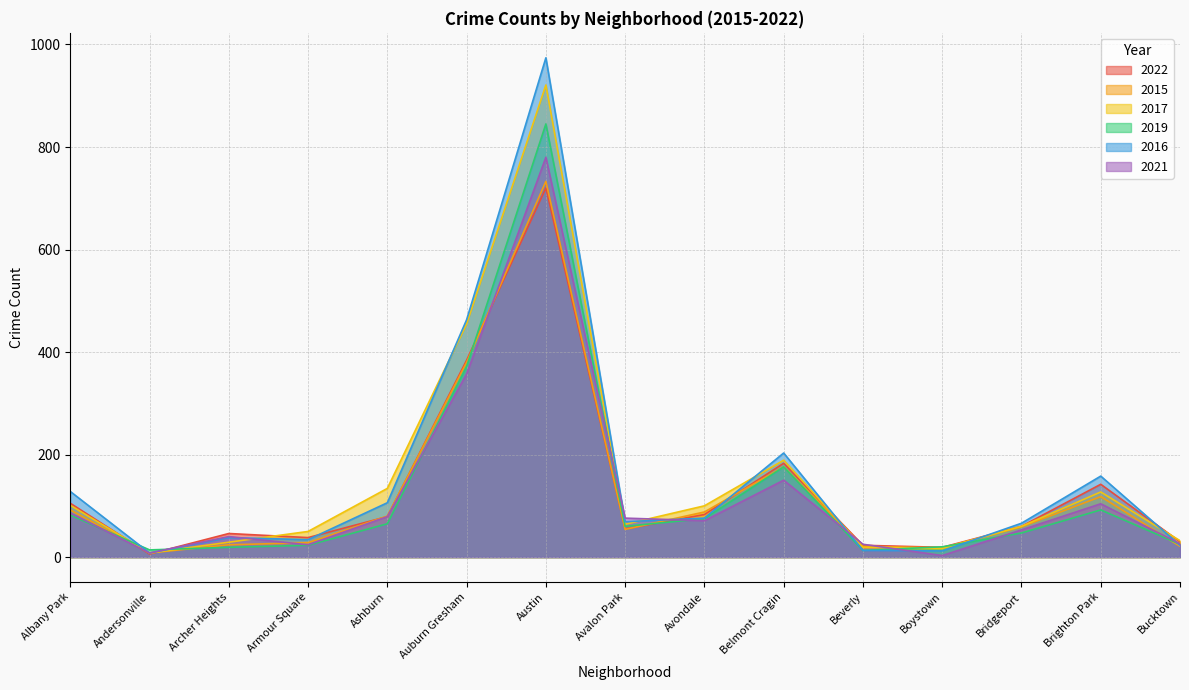

Does the chart have visible grid lines?

Yes